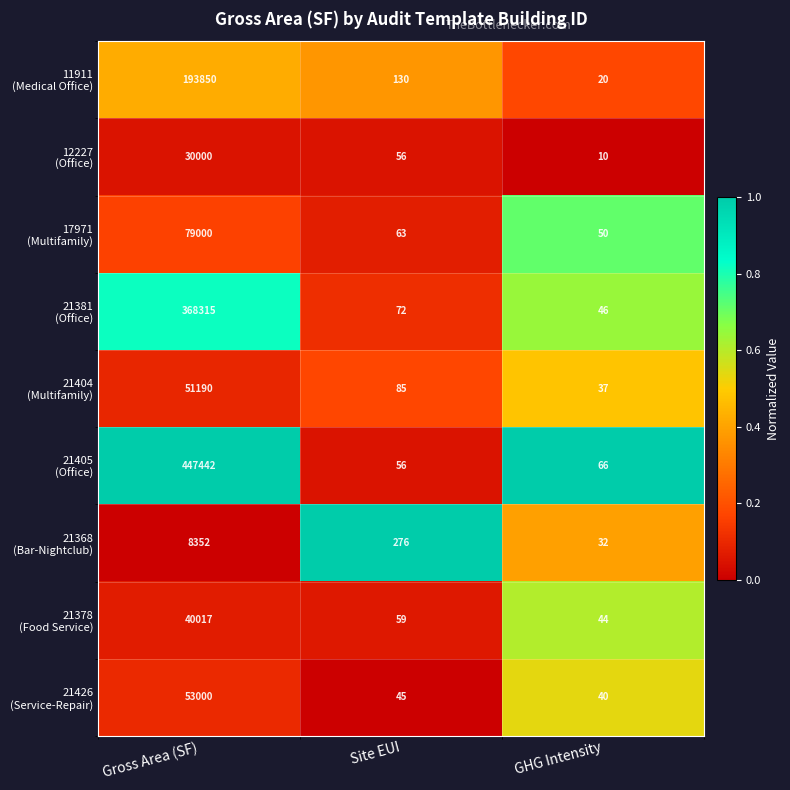

At which category is the sum across all series the highest?

Gross Area (SF)